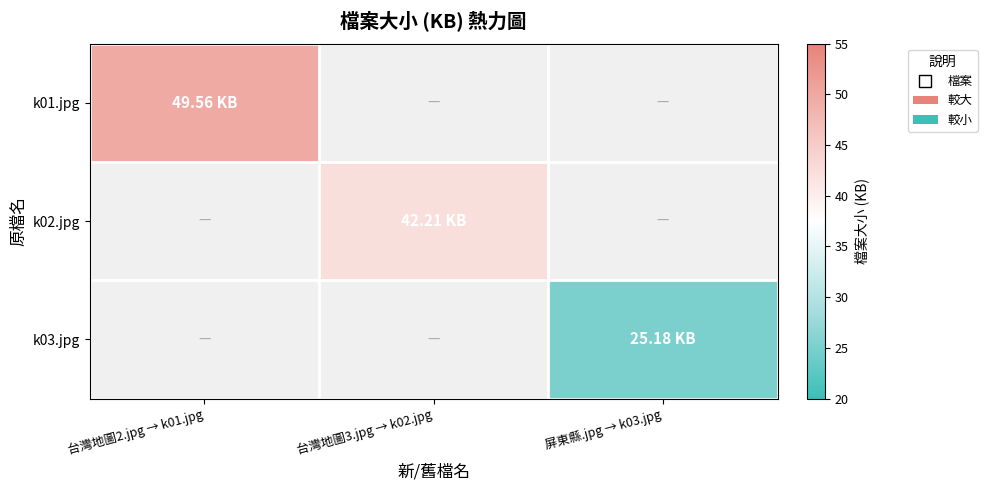

True or false: k01.jpg has a value of 49.6 at 台灣地圖2.jpg → k01.jpg.

True